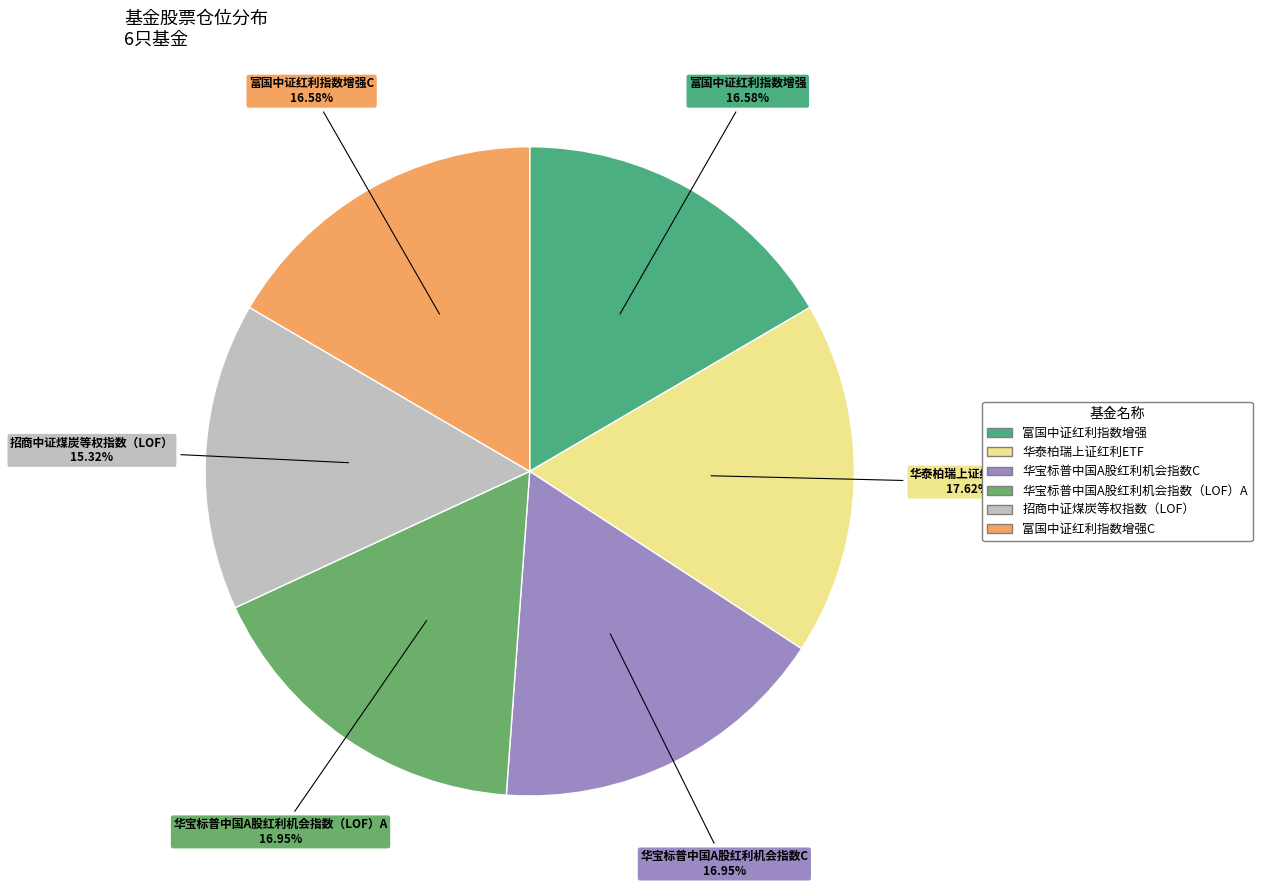

Rank the categories by value from highest to lowest.

华泰柏瑞上证红利ETF, 华宝标普中国A股红利机会指数C, 华宝标普中国A股红利机会指数（LOF）A, 富国中证红利指数增强, 富国中证红利指数增强C, 招商中证煤炭等权指数（LOF）